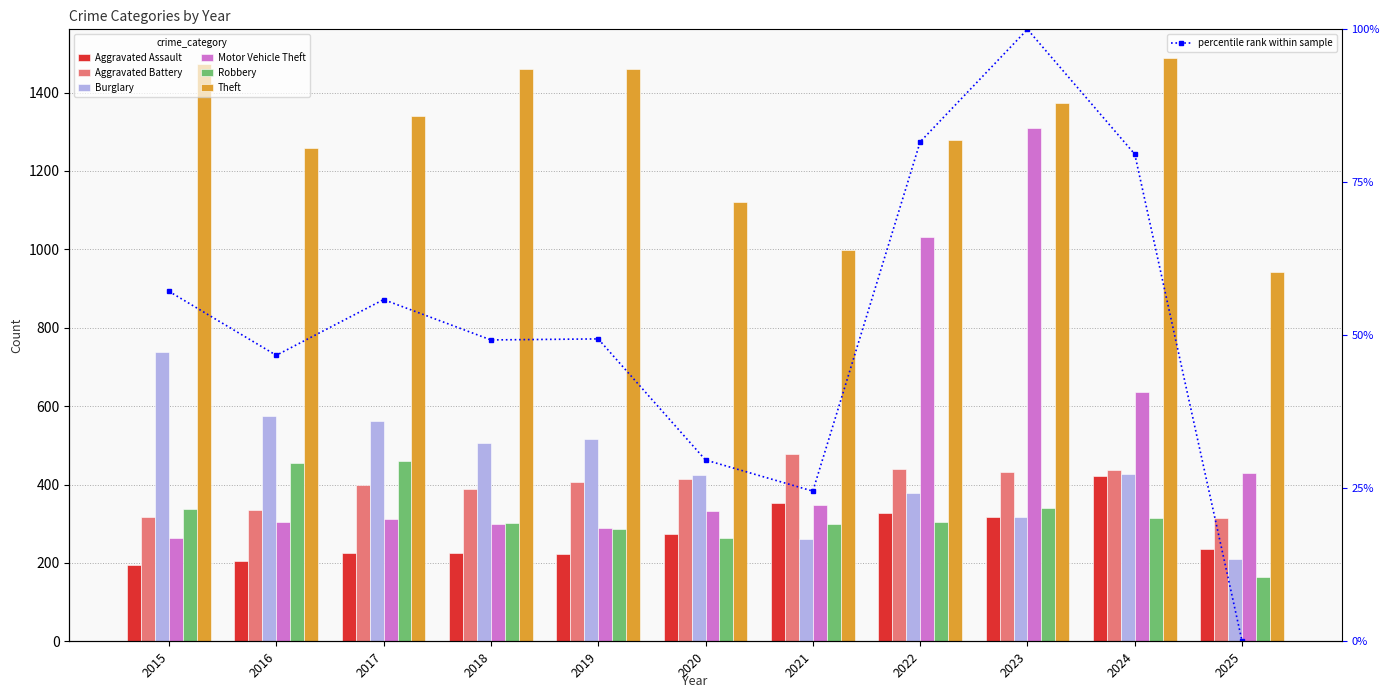

How many groups of bars are there?

11